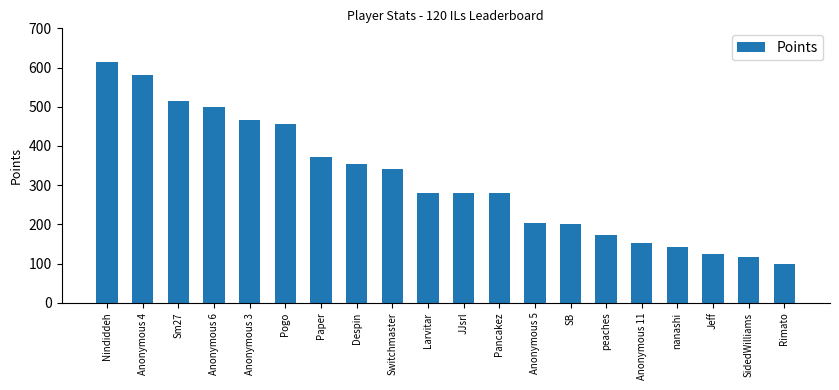

What is the sum of all values?

6251